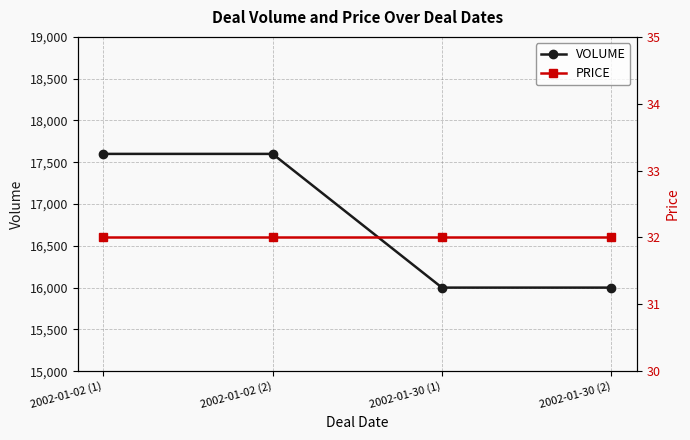

At how many categories does at least one series exceed 13970?

4